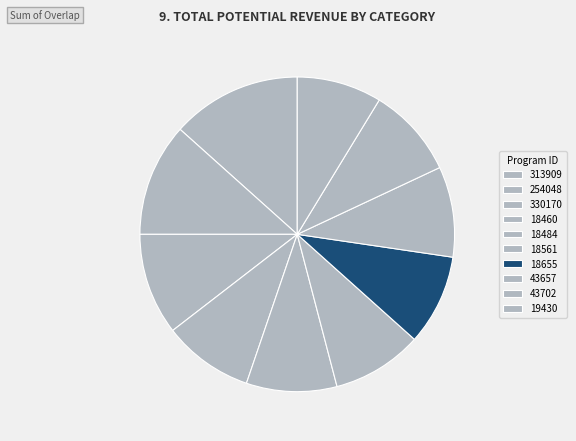

Count the number of slices in the pie.

10